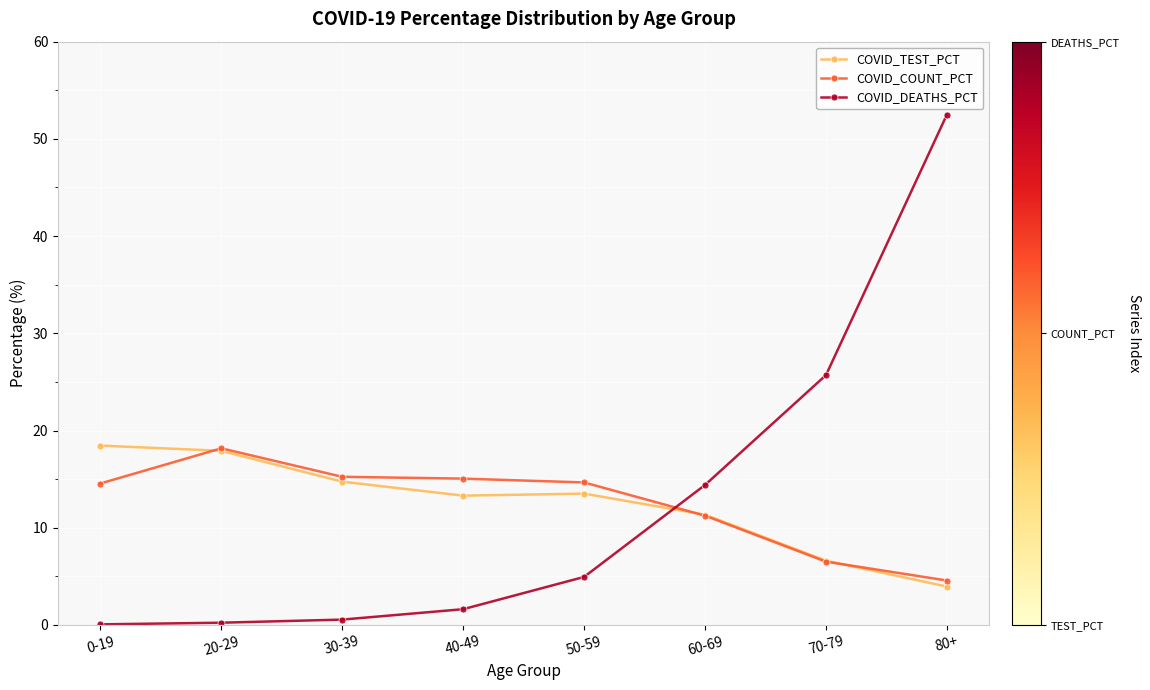

What is the difference between the second highest and minimum values in the COVID_COUNT_PCT series?

10.7